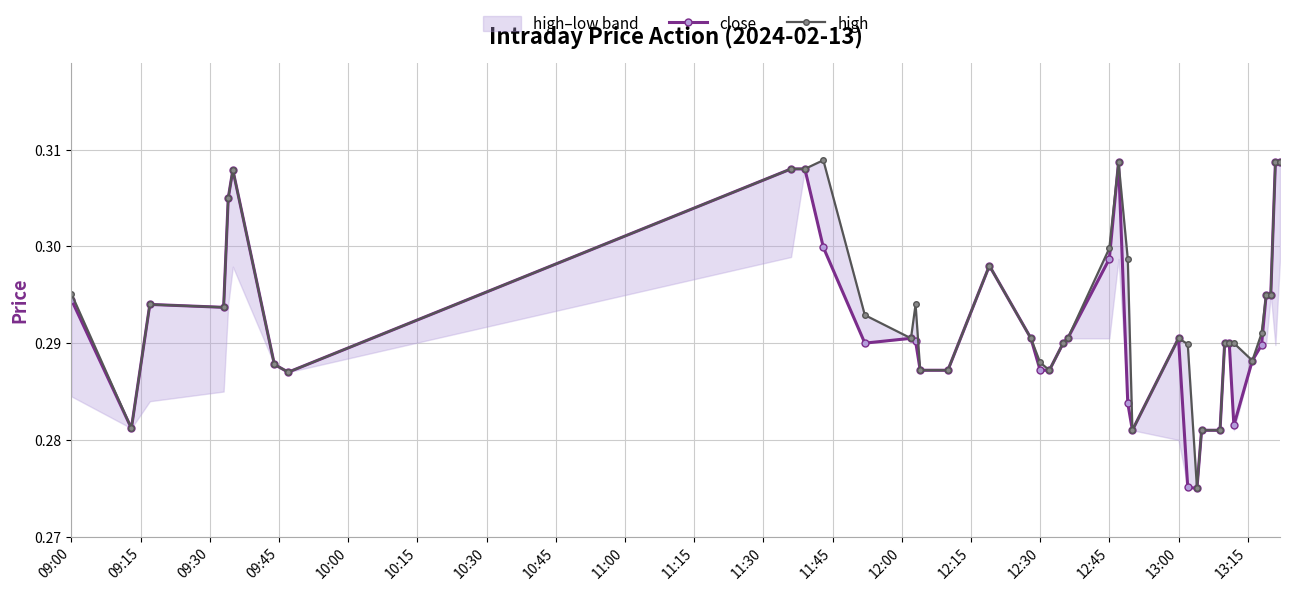

Count the high values in the range 0 to 1.

40